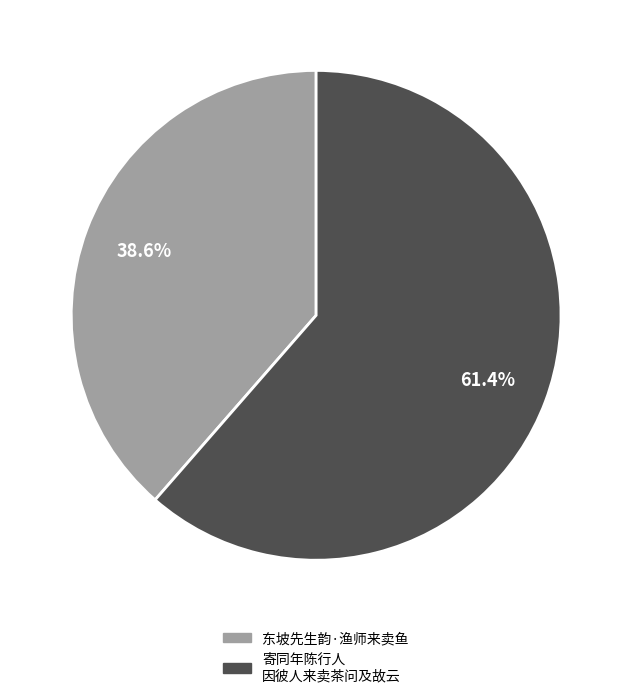

Is there a majority slice in this chart?

Yes